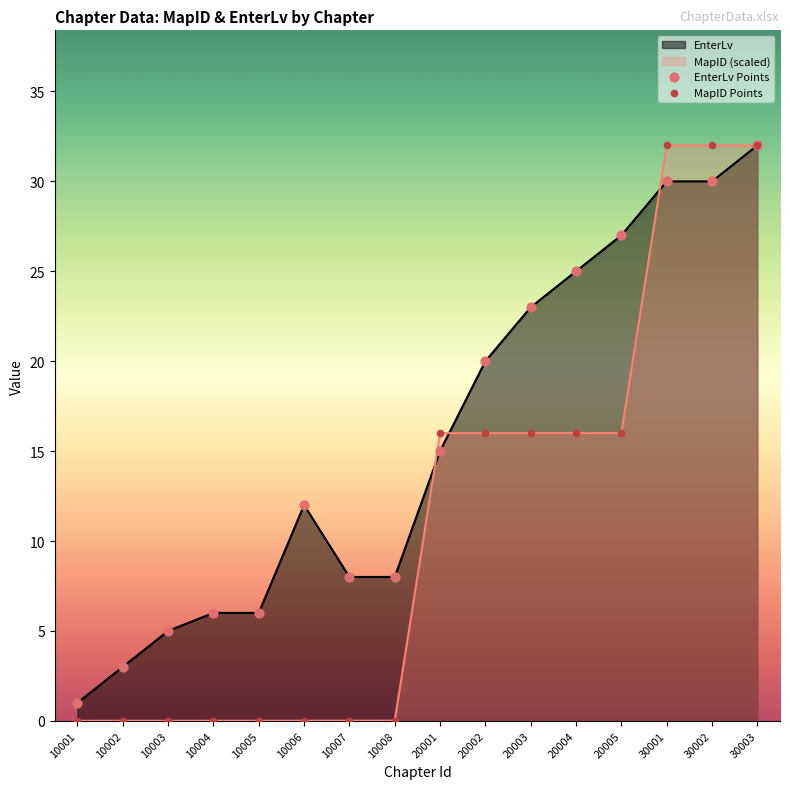

Which series has the largest total across all categories?

EnterLv